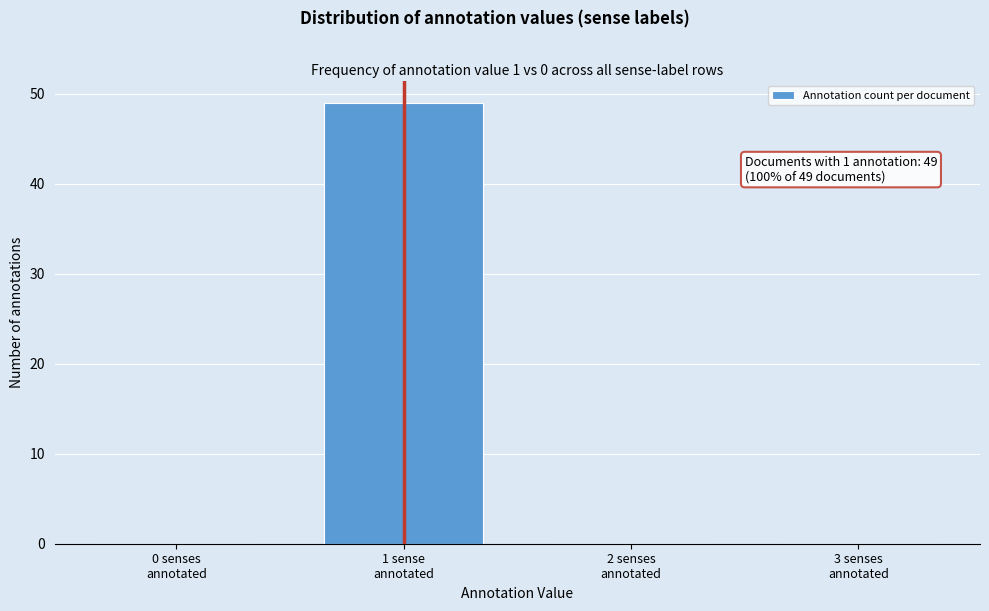

What is the maximum value shown in the chart?

49